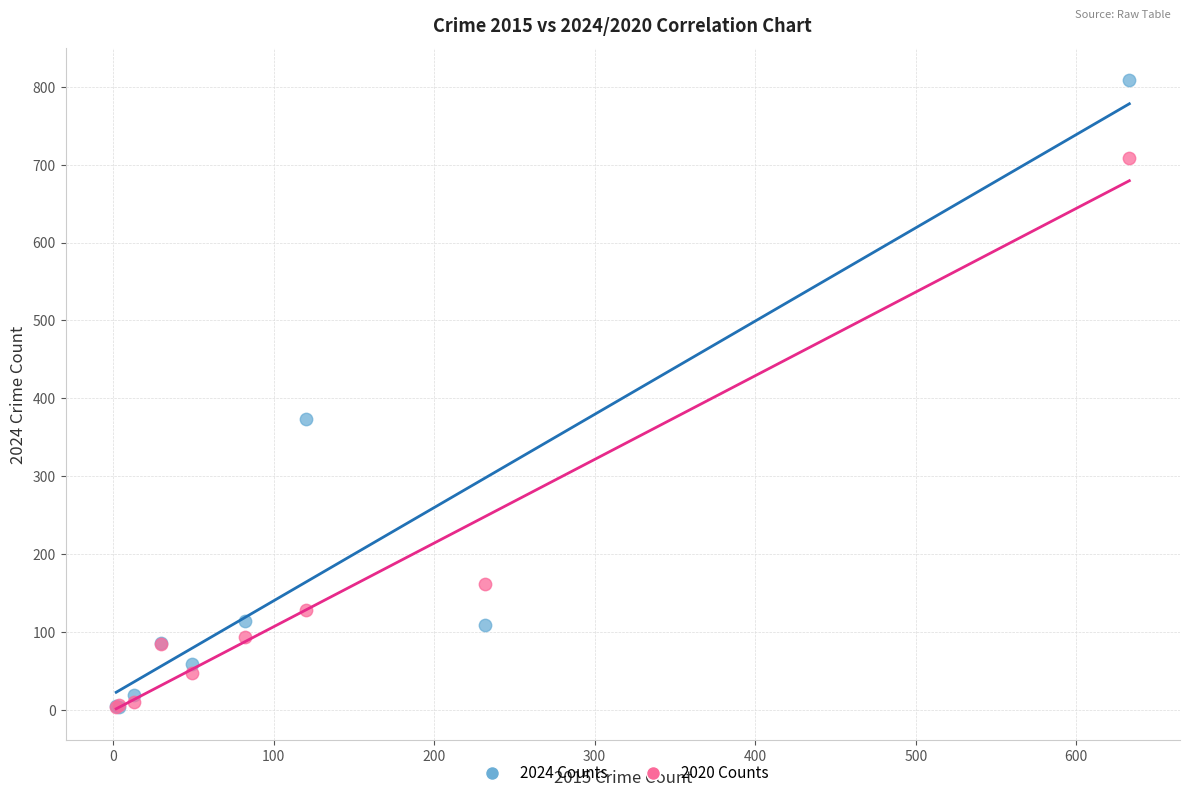

In the 2024 Counts series, what Y value is closest to 406?

373